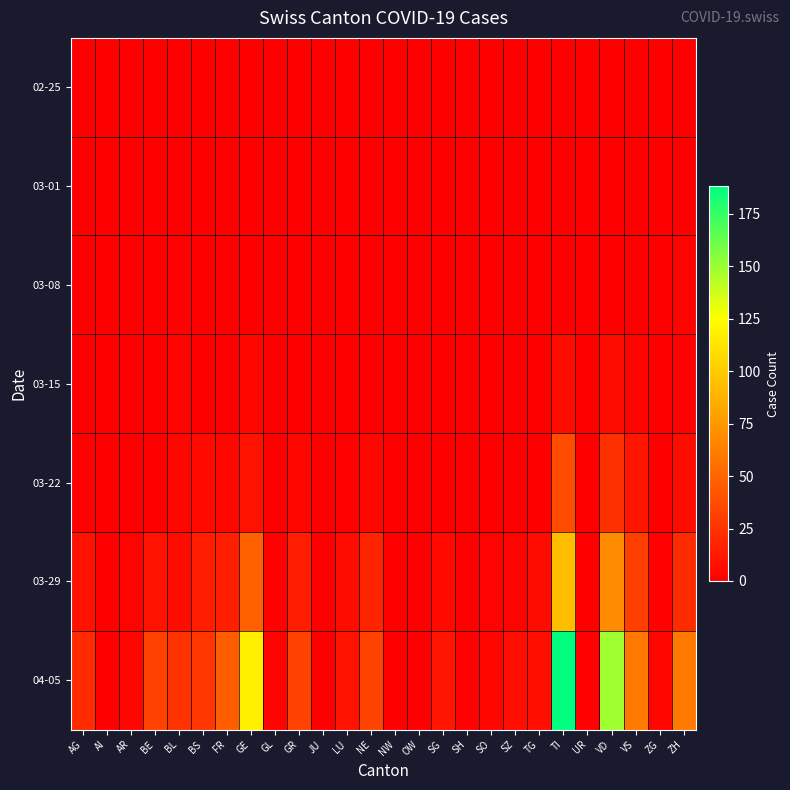

Rank the series by their maximum value, from lowest to highest.

02-25, 03-01, 03-08, 03-15, 03-22, 03-29, 04-05